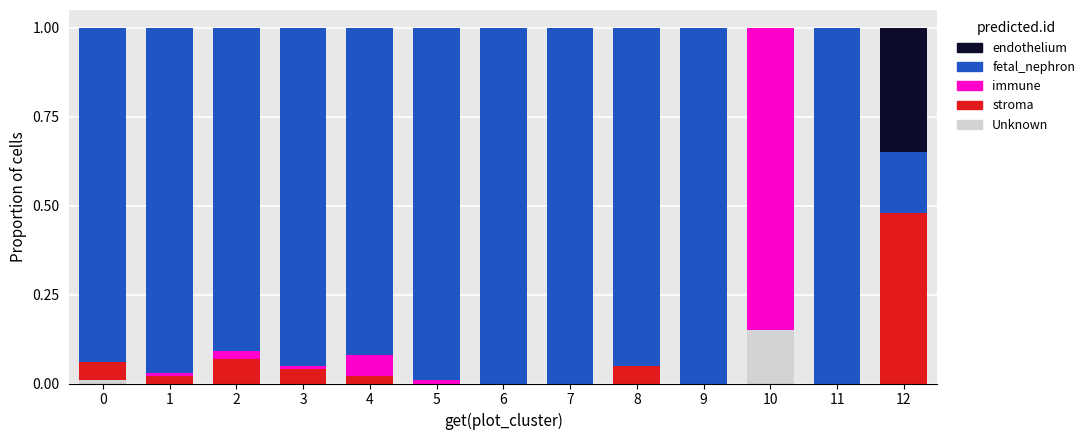

True or false: Unknown has a value of 0.2 at 10.

False